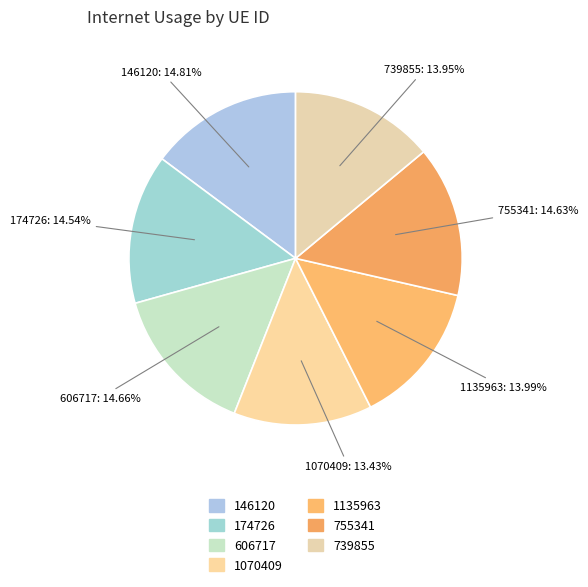

Count the number of slices in the pie.

7